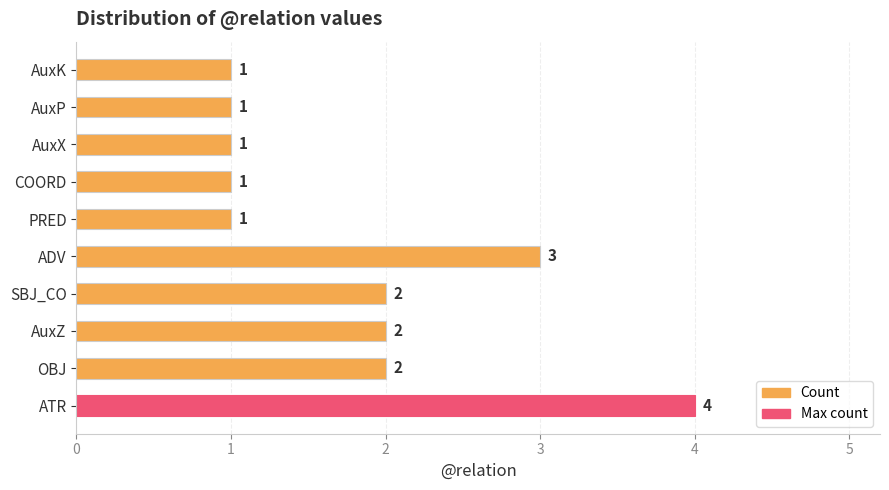

What is the sum of all values?

18